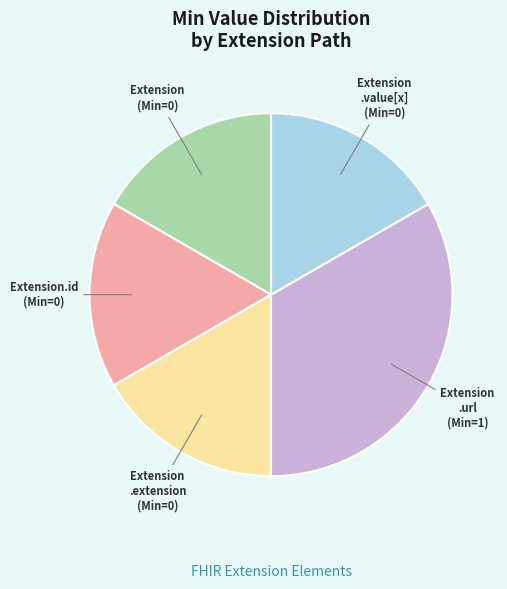

What is the largest slice in the pie chart?

Extension .url (Min=1)